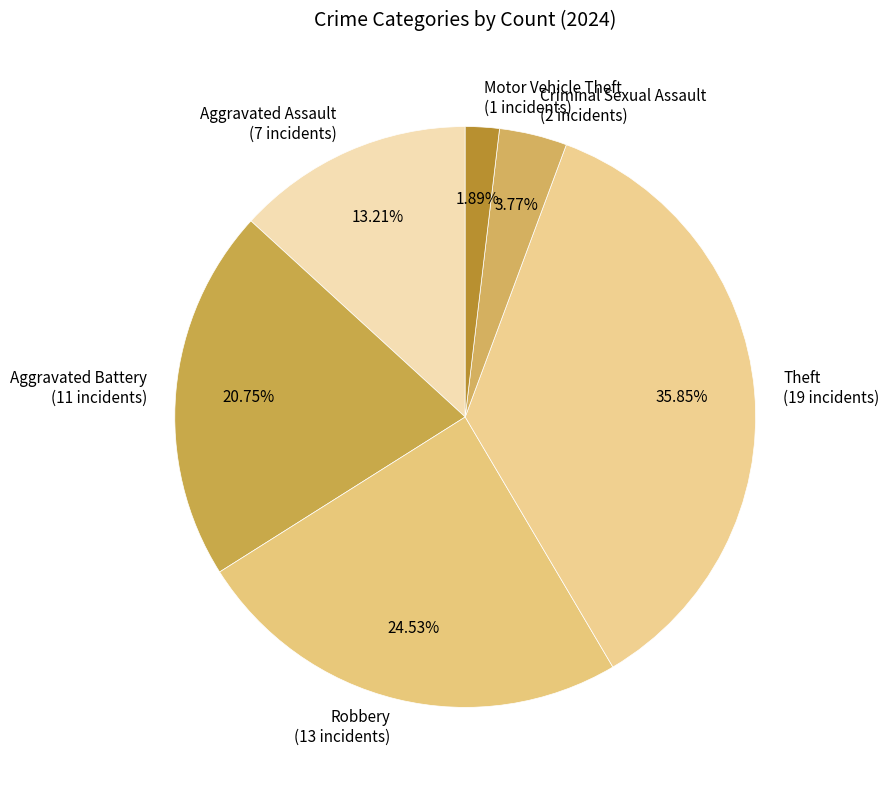

To the nearest percent, what is the difference between the Theft and Motor Vehicle Theft slice percentages?

34%